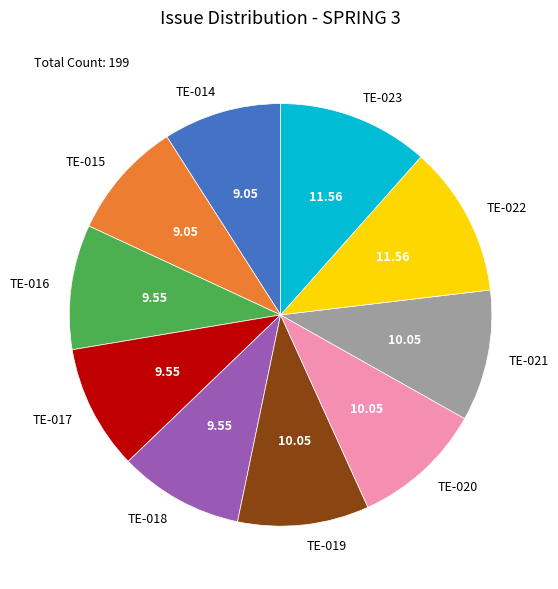

Is TE-018 the majority of the pie?

No